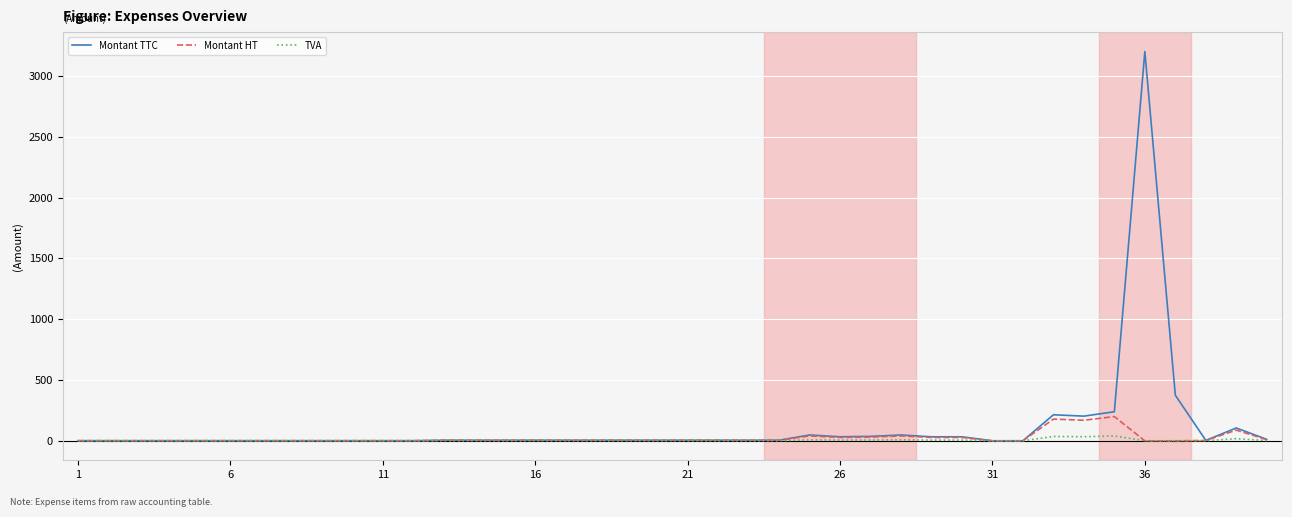

What is the maximum value for Montant HT?

199.2